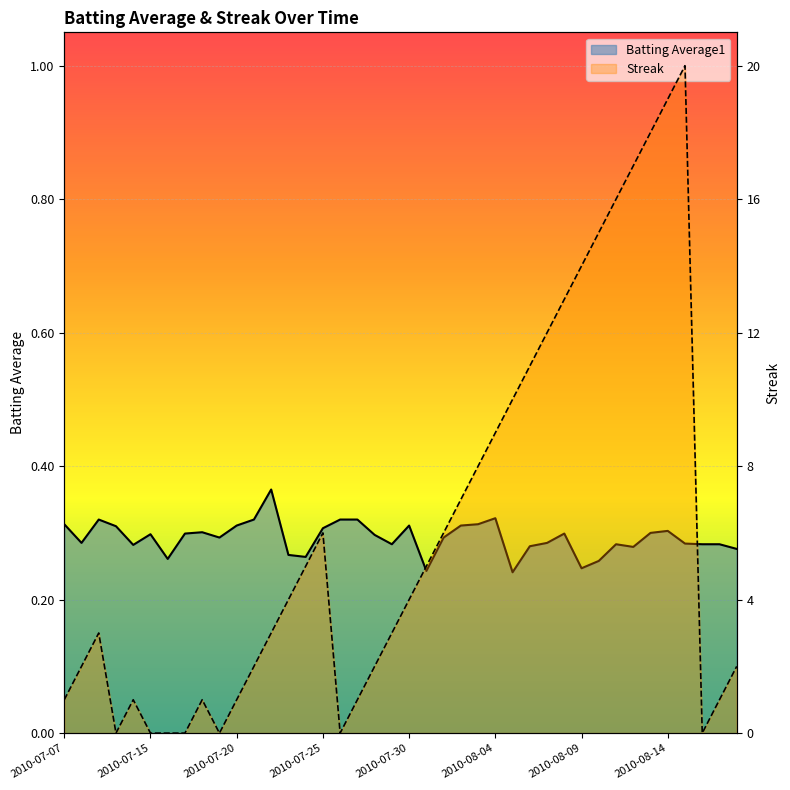

What position from the left is 2010-08-17?

39